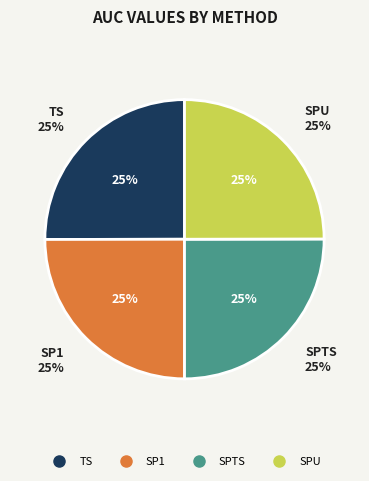

Between SP1 and SPU, which is larger?

SP1